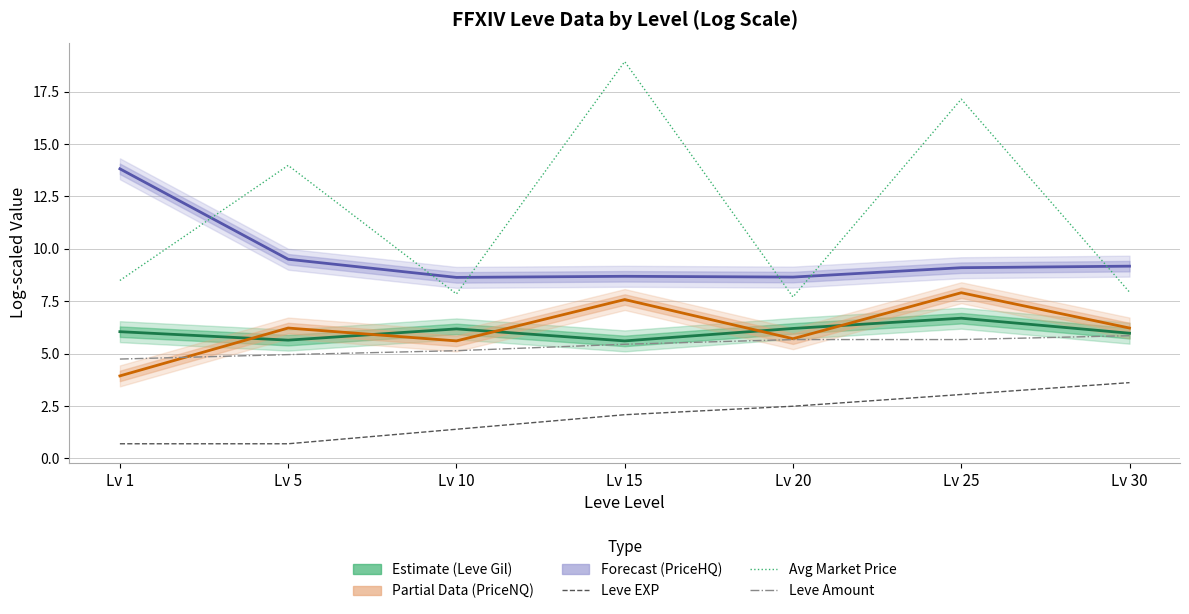

In LevePriceHQ (Forecast), how many points are lower than both neighbors (excluding endpoints)?

2